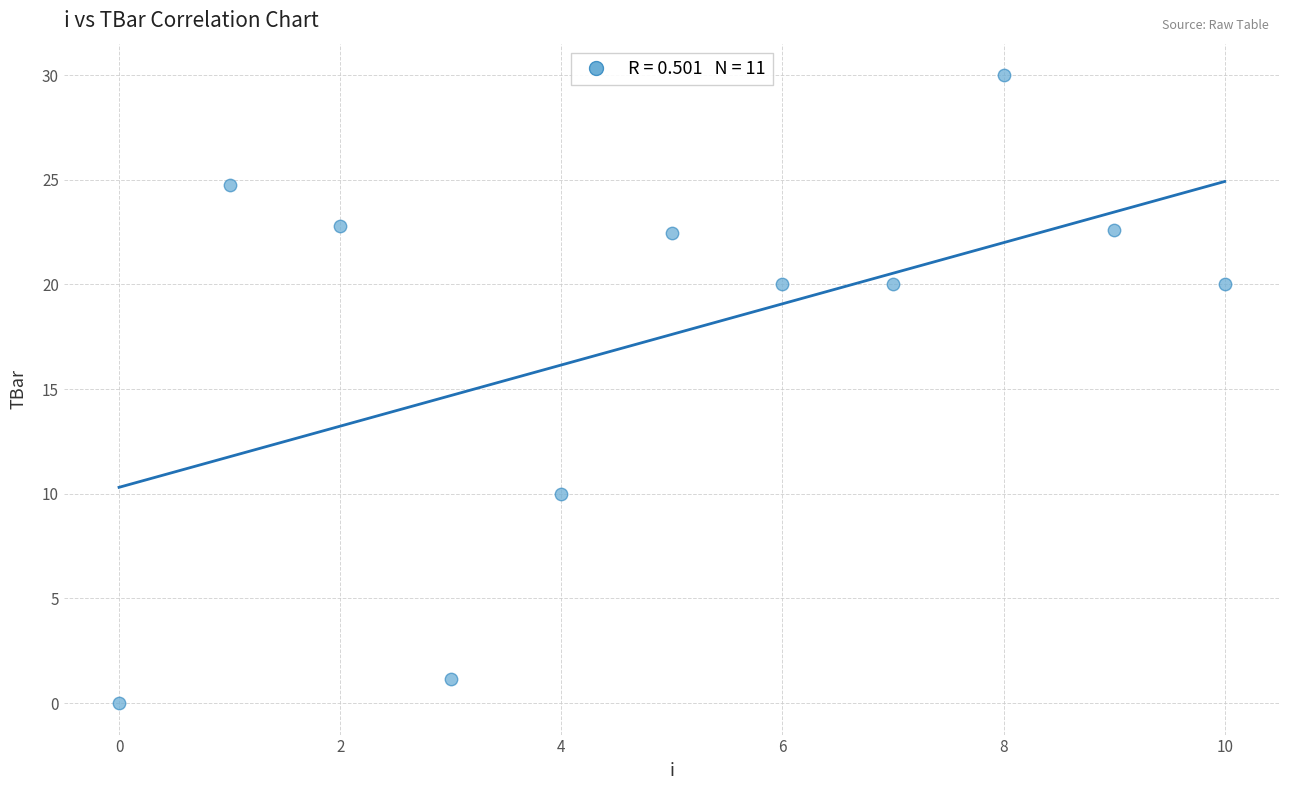

What is the average Y value?

17.6